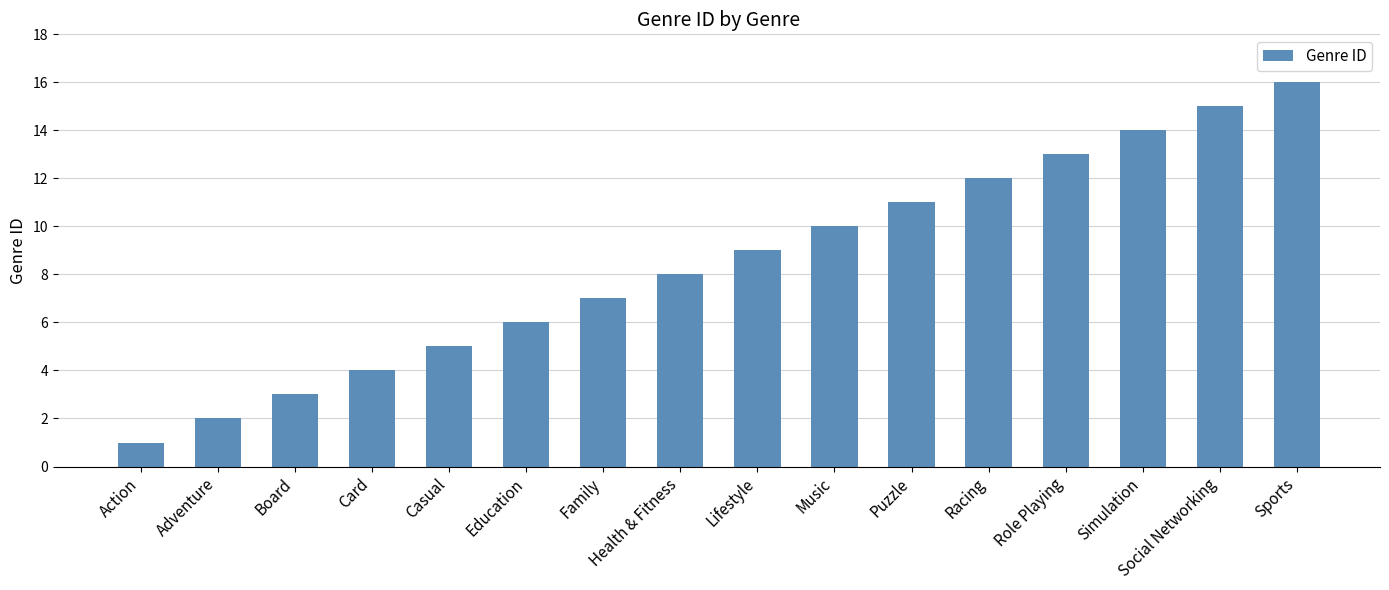

True or false: the data shows 10 at Music.

True